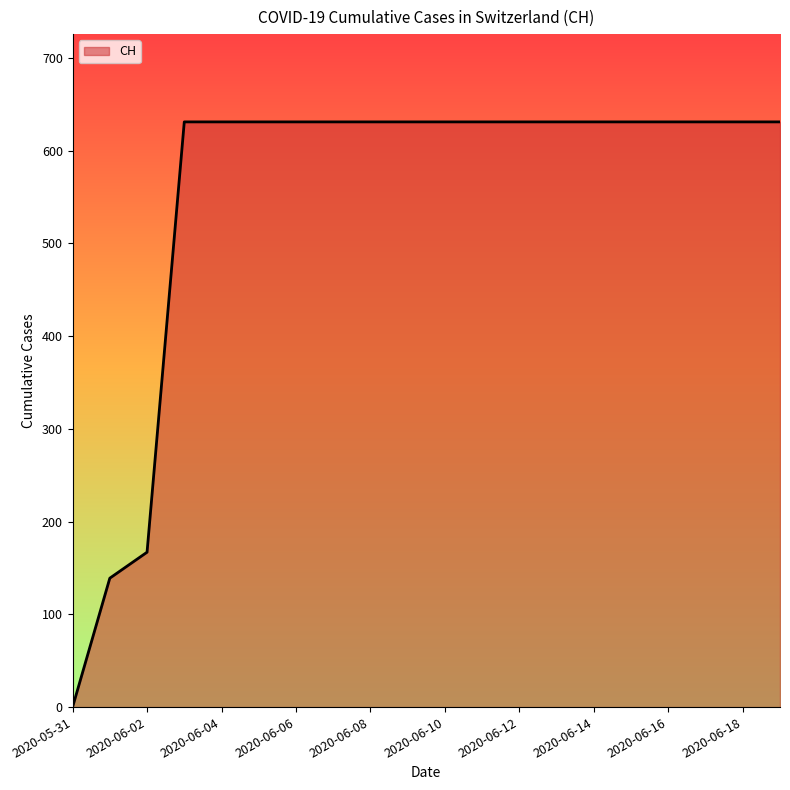

What is the maximum value shown in the chart?

631